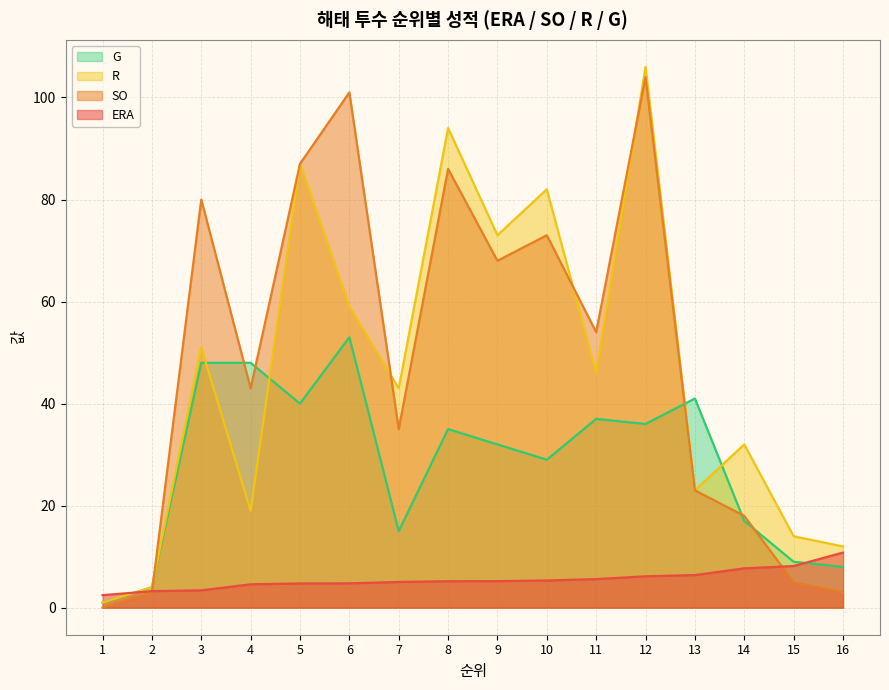

Which series changed the most between 9 and 16?

SO